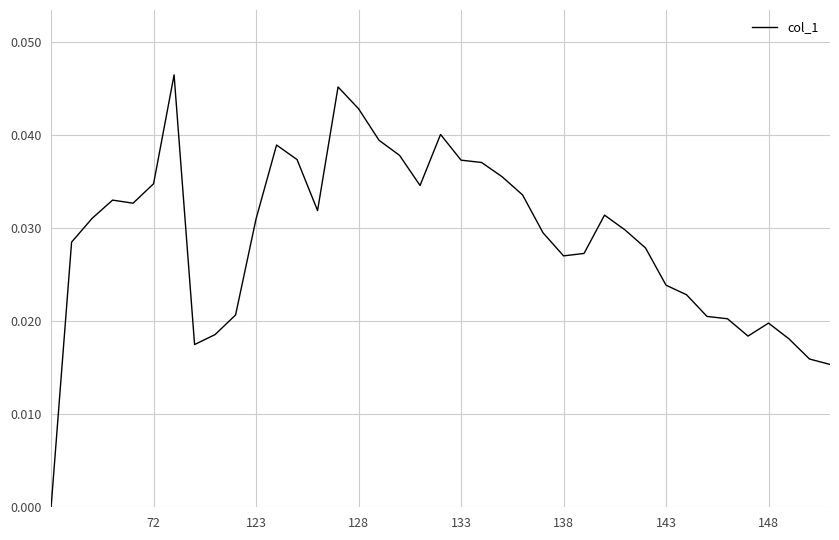

How many values are between 0 and 1?

39